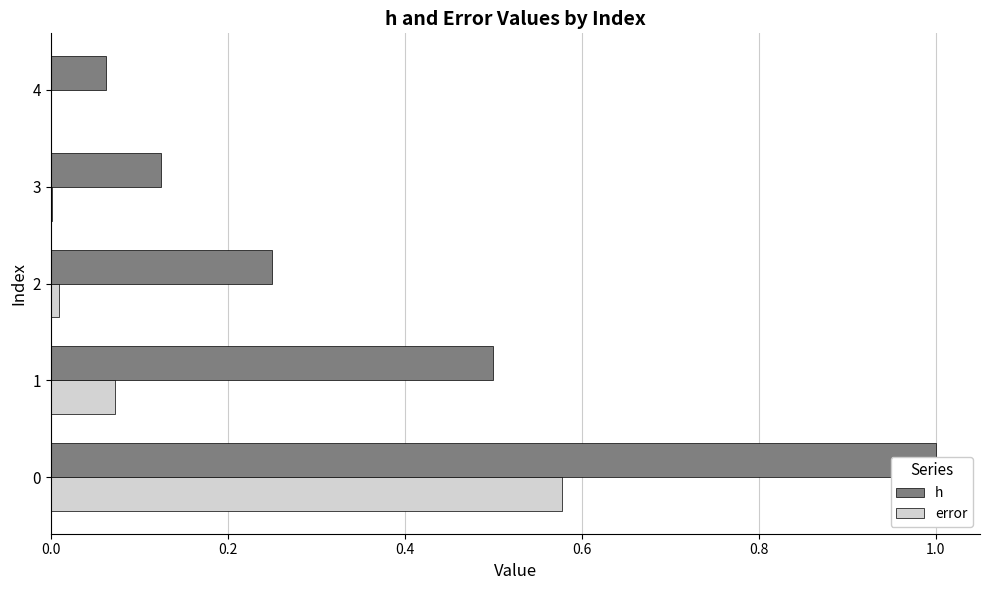

Is it true that error equals 0.0 at 2?

True